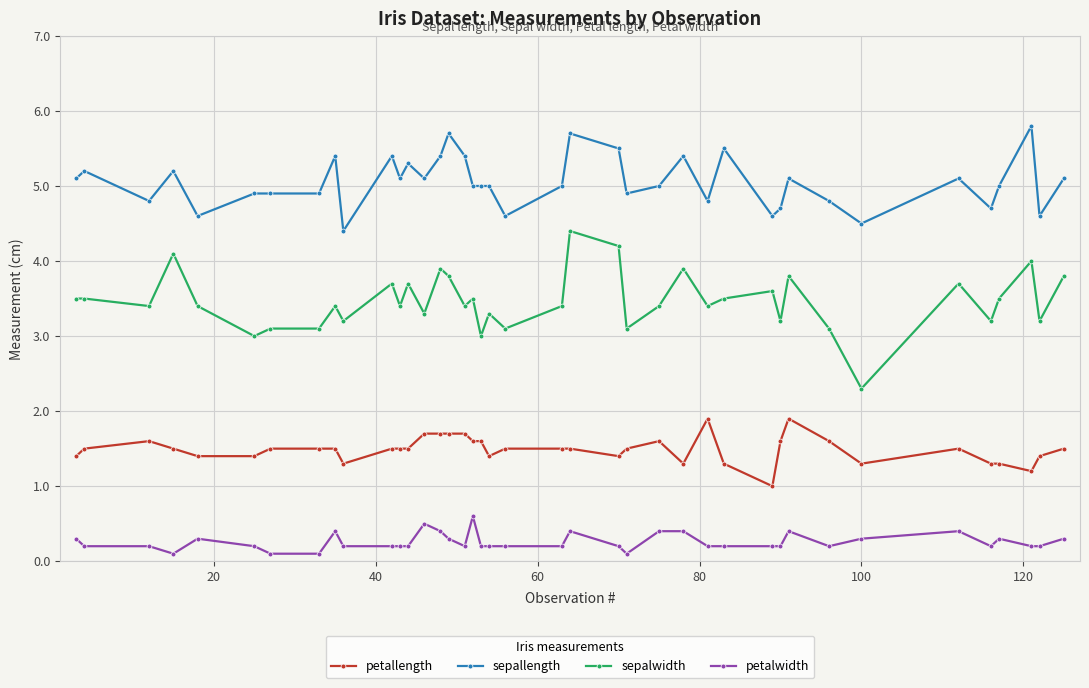

Which series has the largest total across all categories?

sepallength